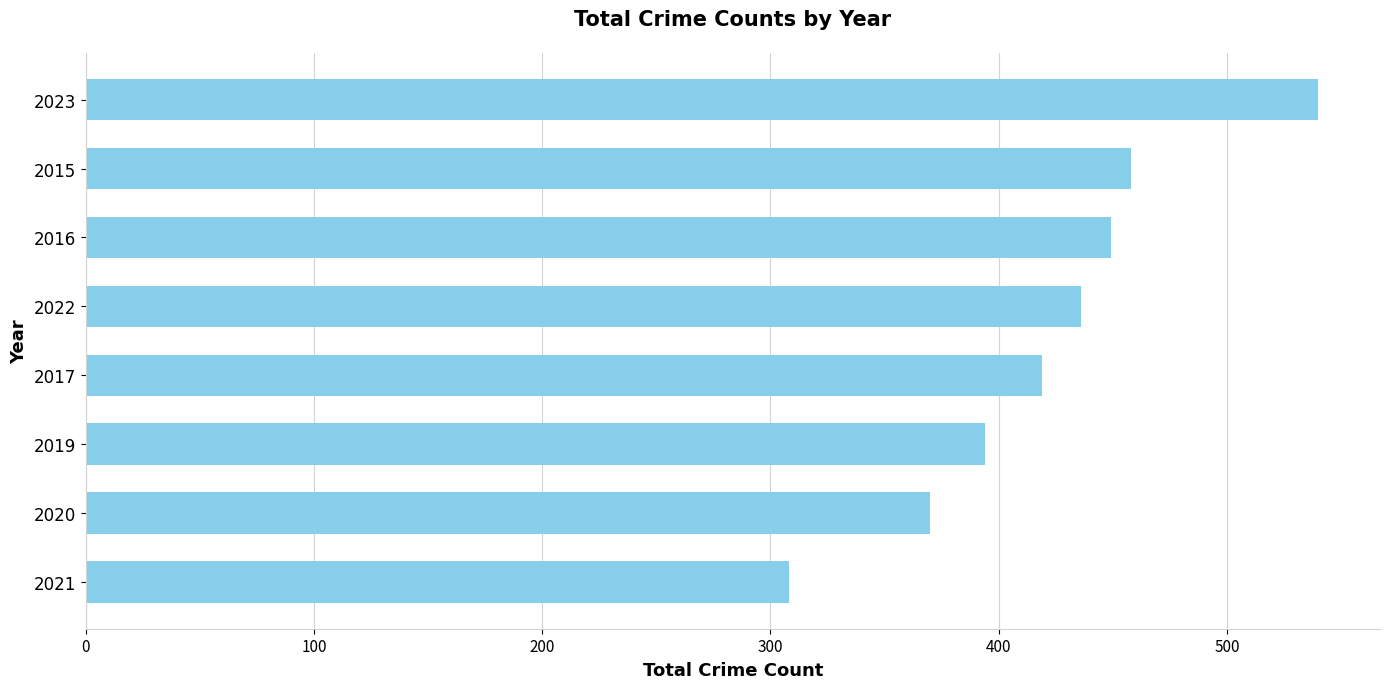

Where is the data nearest to the value 424?

2017